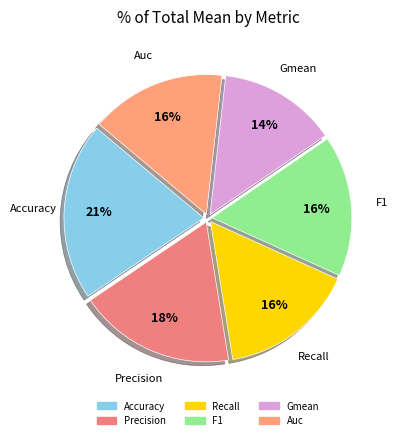

Do F1 and Precision together represent more than half of the pie?

No